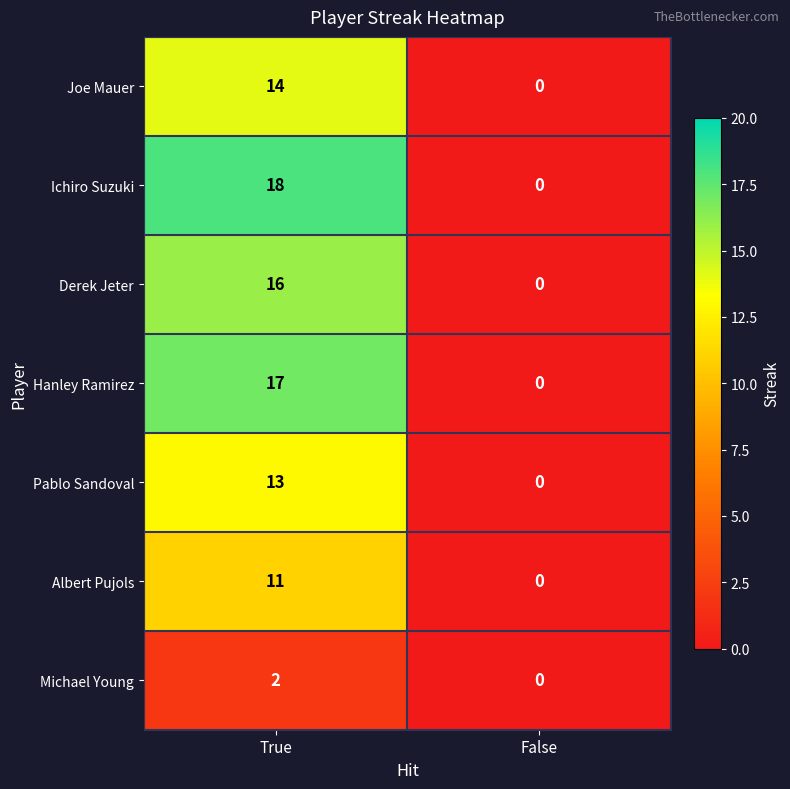

How many categories are shown in the chart?

2